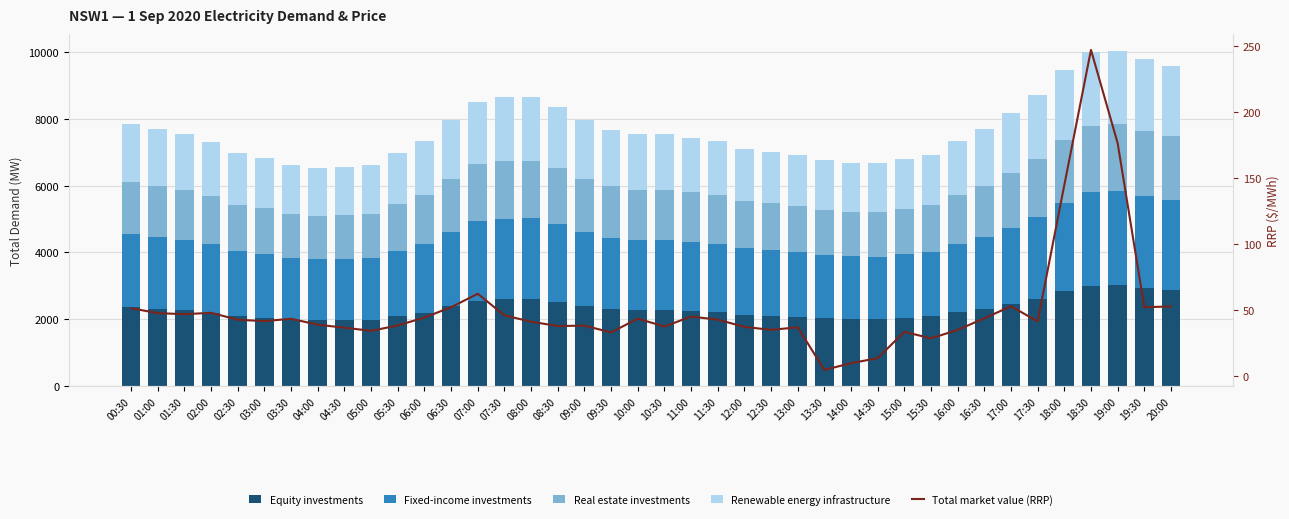

What are all the series names shown in the legend?

Equity investments, Fixed-income investments, Real estate investments, Renewable energy infrastructure, Total market value (RRP)